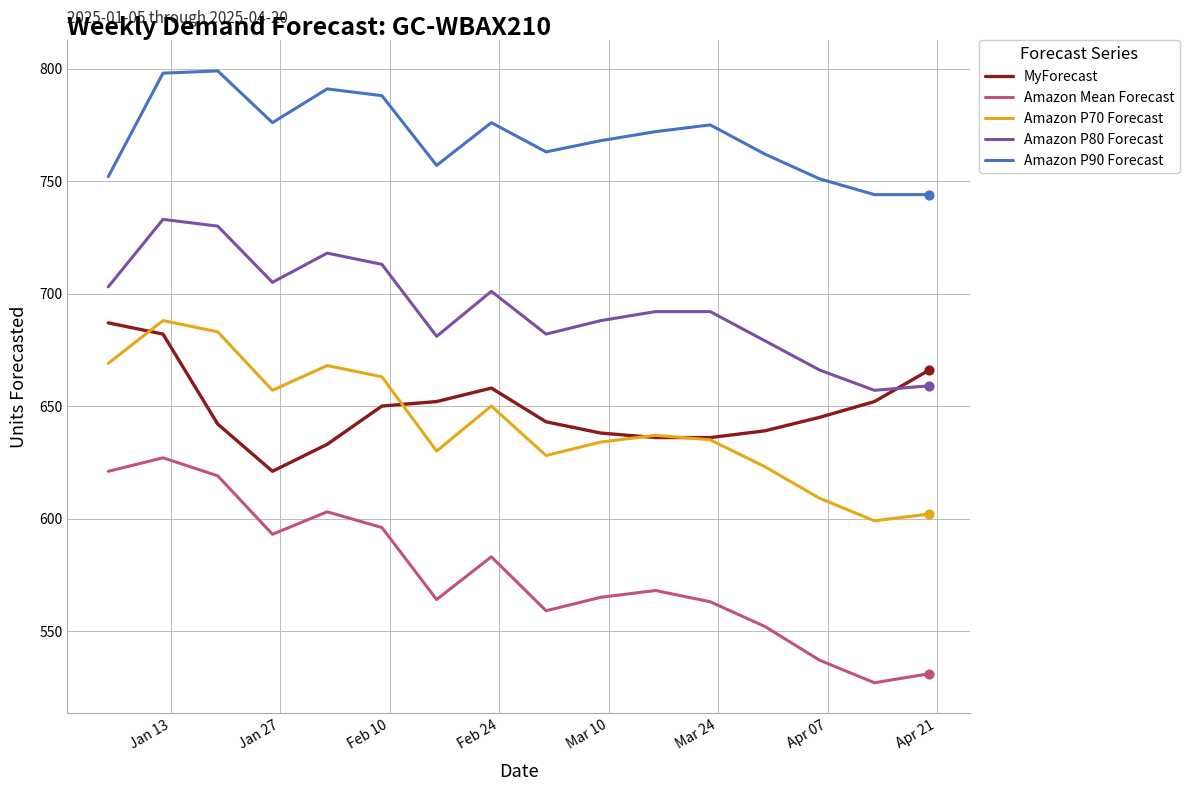

Which series has the largest range (max minus min)?

Amazon Mean Forecast